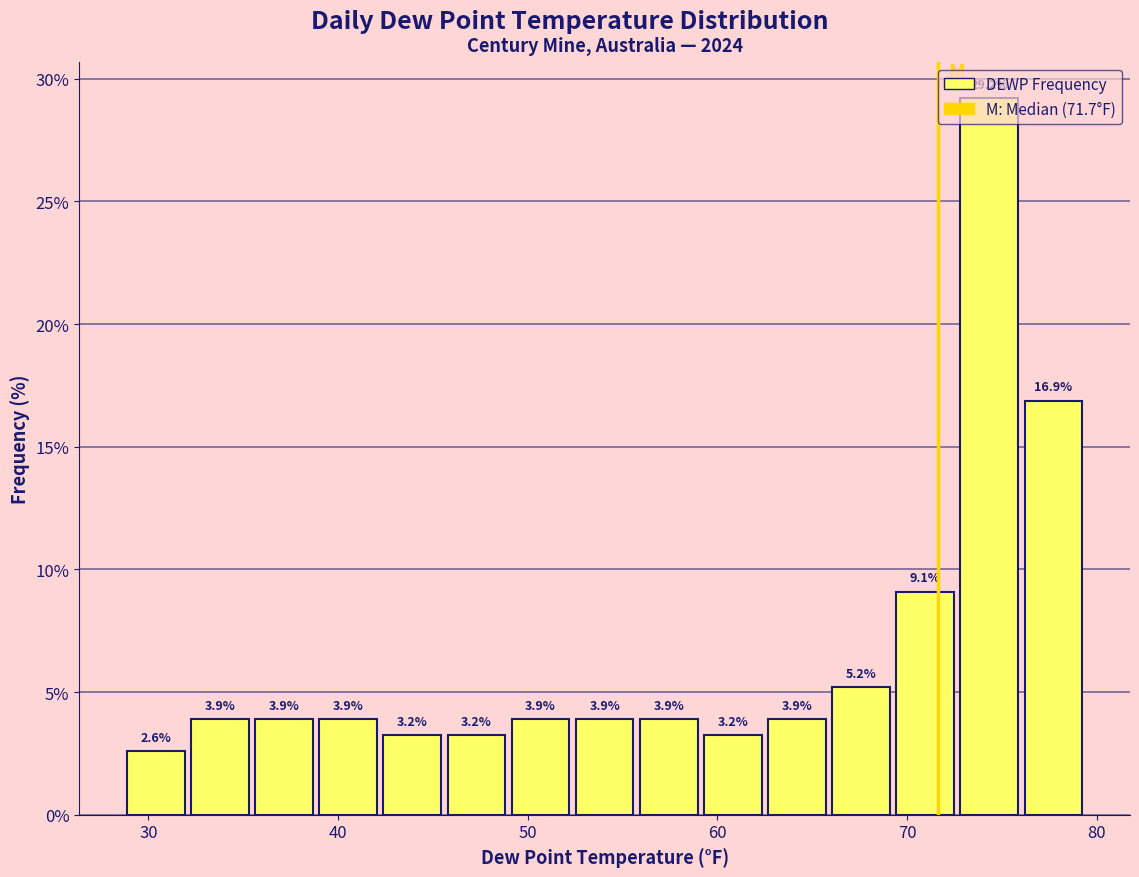

Read against the x-axis, roughly where is the centre of the tallest bar?

74